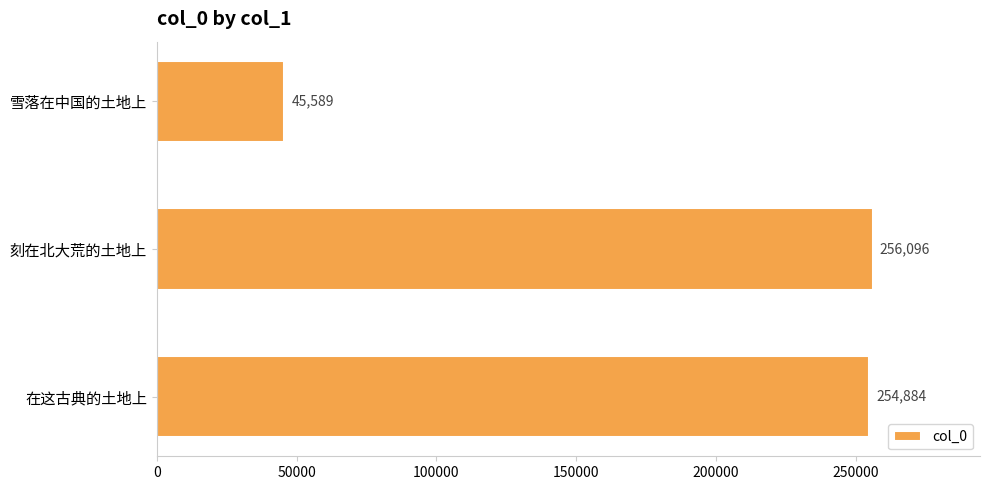

How many bars are there in total?

3